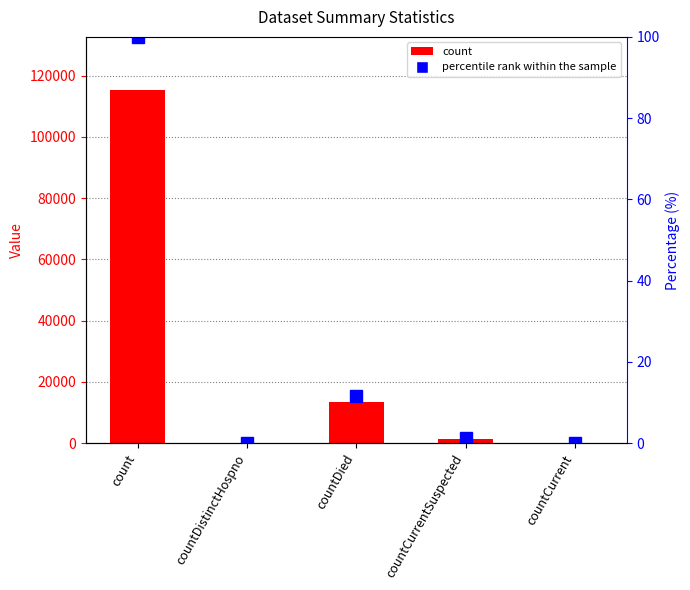

What is the sum of all percentile rank within the sample values?

112.8